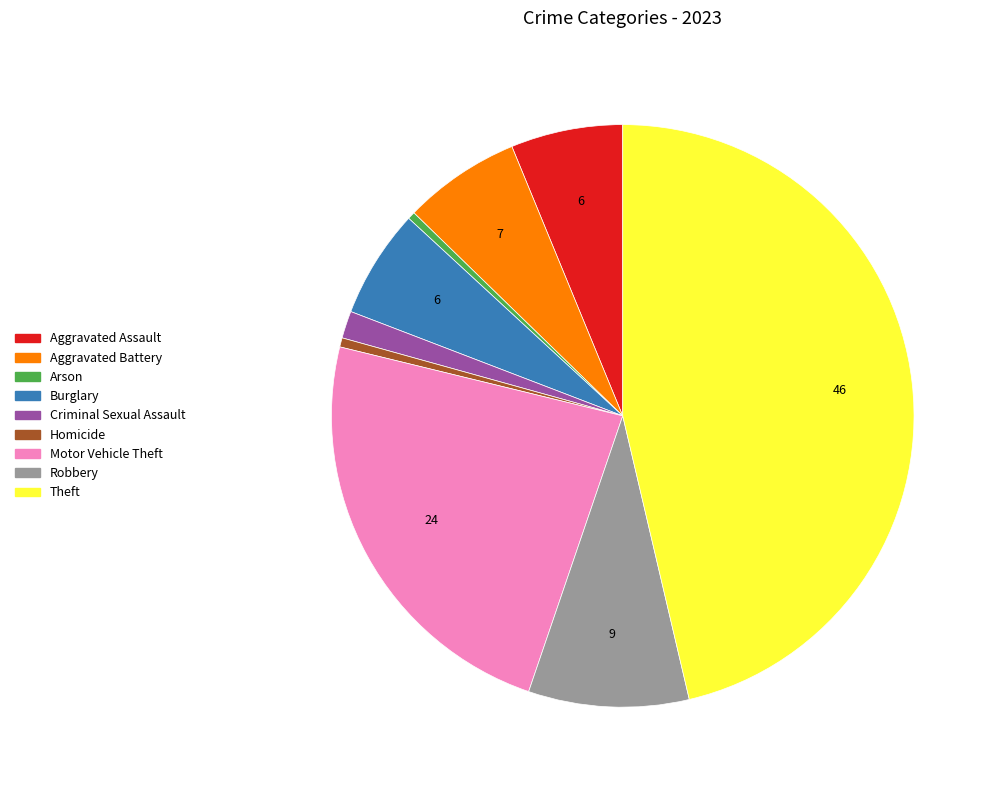

What is the largest slice in the pie chart?

Theft